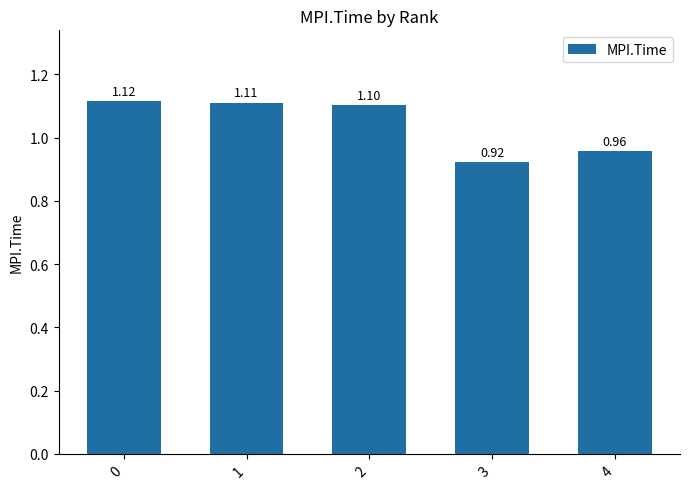

List the labels in order of value, largest first.

0, 1, 2, 4, 3